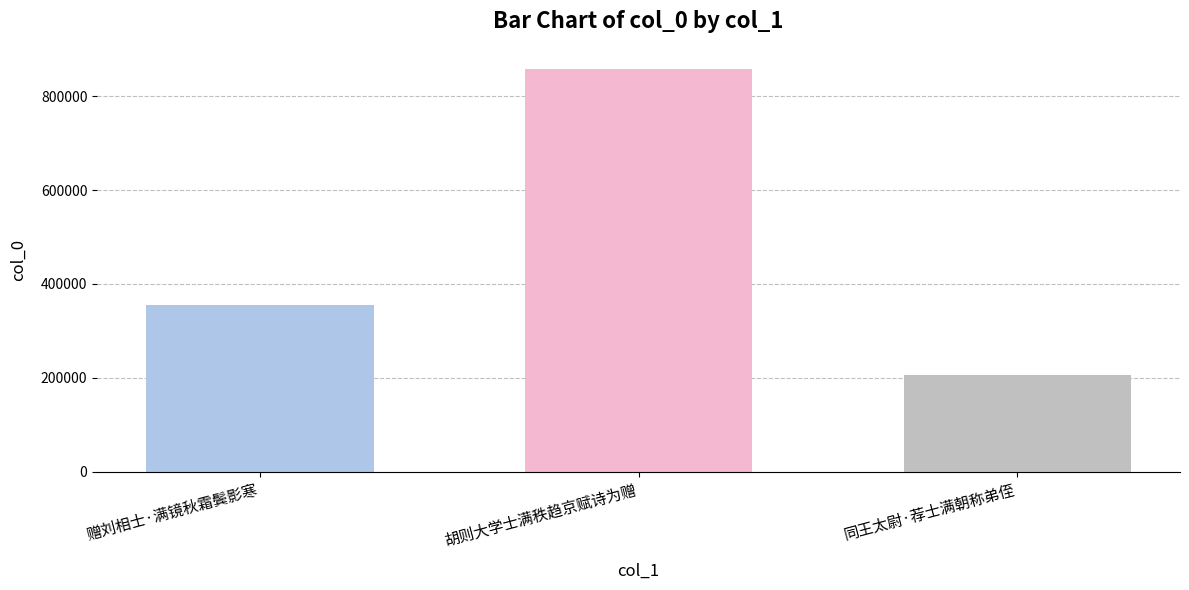

How many values are between 206693 and 857951?

3